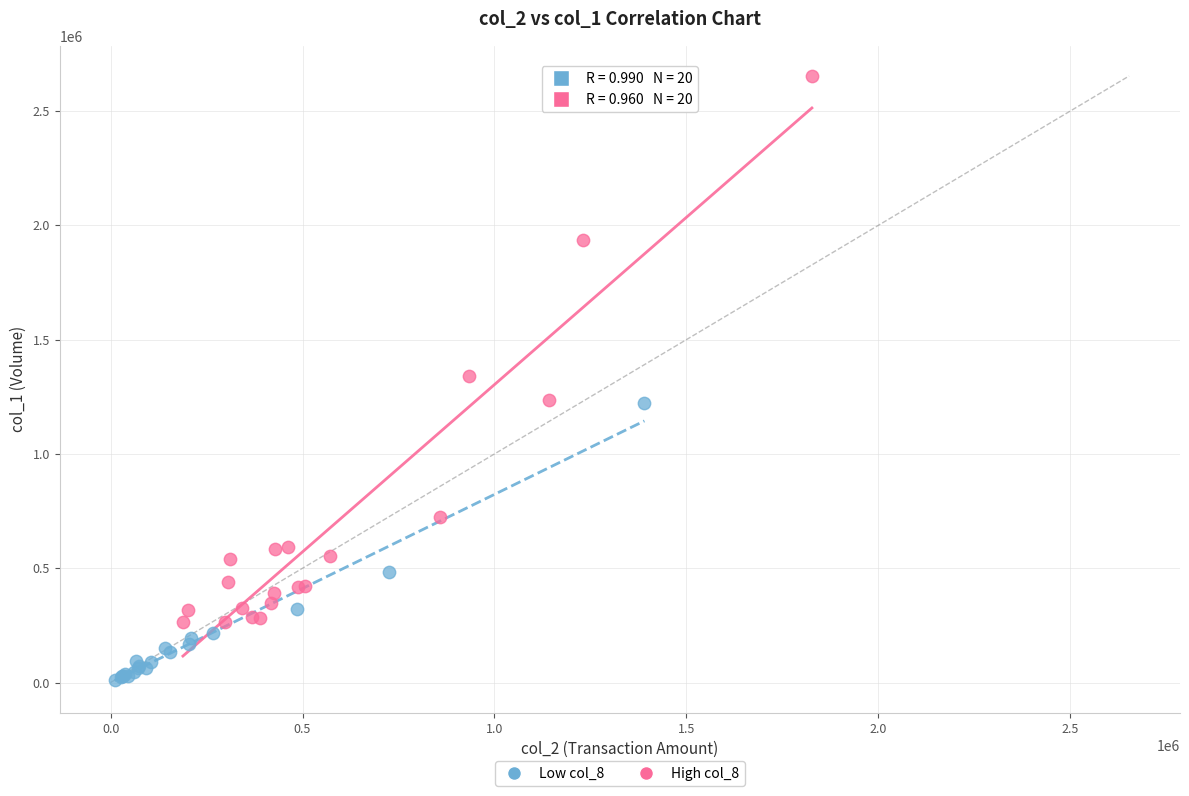

Which series has the widest spread of Y values?

High col_8